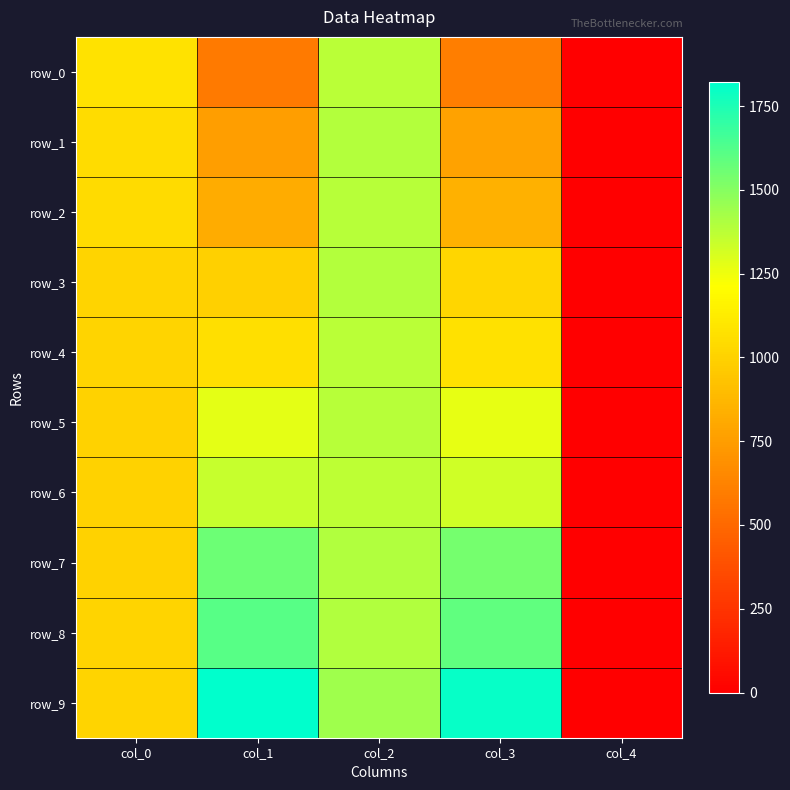

Reading left to right, transcribe all the data shown in this chart.

row_0: 1077.4	587.5	1377.1	602.7	0.0
row_1: 1048.8	760.9	1391.4	771.0	0.0
row_2: 1044.6	822.4	1383.8	842.6	0.0
row_3: 1016.8	994.1	1388.0	1019.4	0.0
row_4: 1014.3	1060.6	1375.4	1074.1	0.0
row_5: 996.6	1279.5	1386.4	1273.6	0.0
row_6: 1000.8	1349.3	1372.9	1324.9	0.0
row_7: 1002.5	1558.9	1397.3	1537.9	0.0
row_8: 1011.8	1613.6	1401.5	1592.6	0.0
row_9: 1016.0	1821.6	1440.2	1805.6	0.0